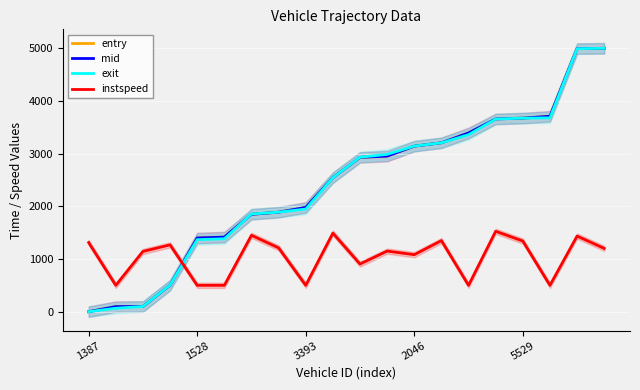

Rank the series by their maximum value, from highest to lowest.

entry, mid, exit, instspeed